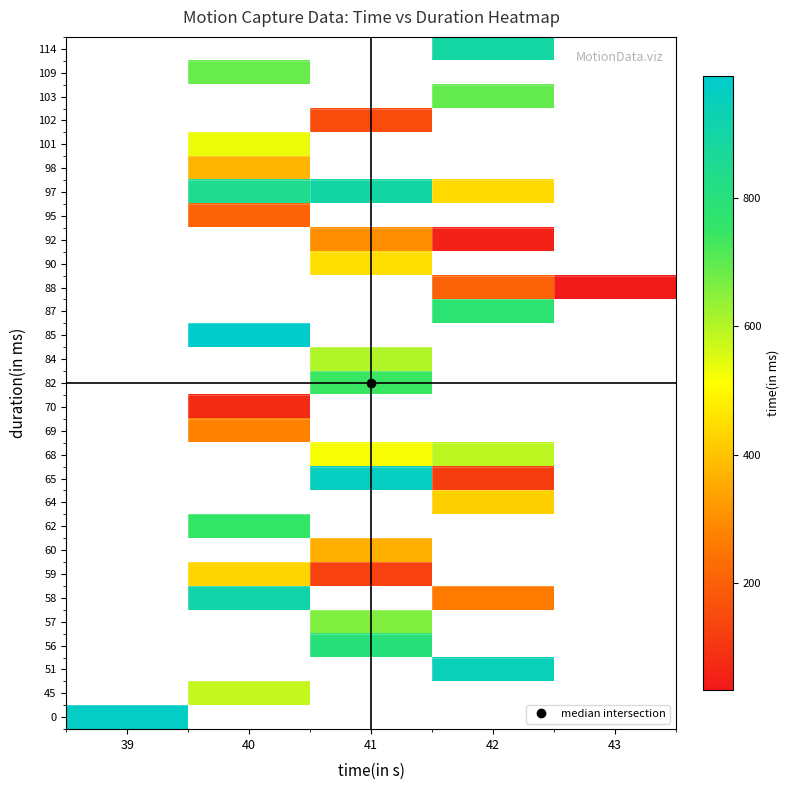

What is the smallest value displayed?

33.0